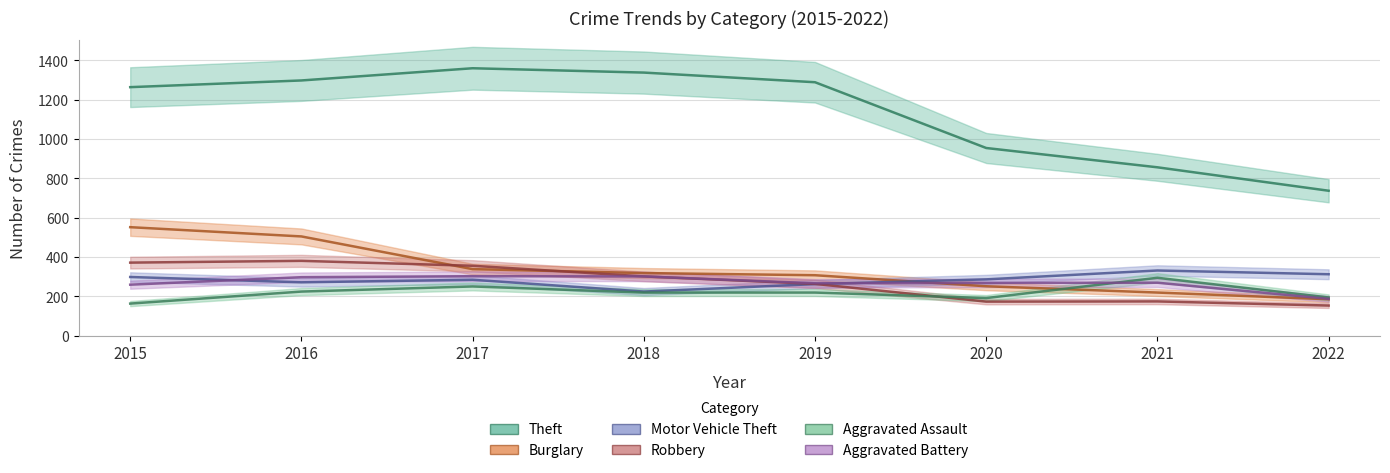

At how many categories does at least one series exceed 160?

8